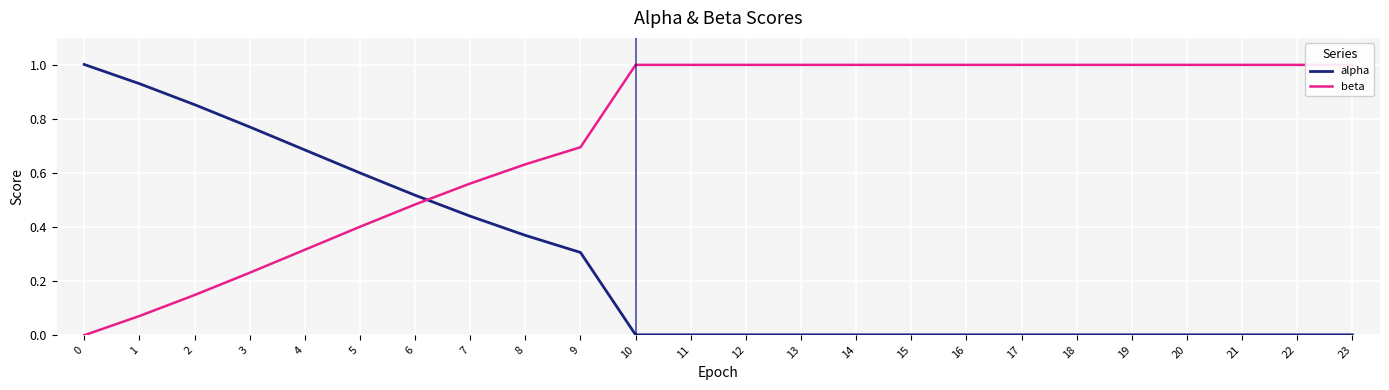

How many lines are shown in the chart?

2